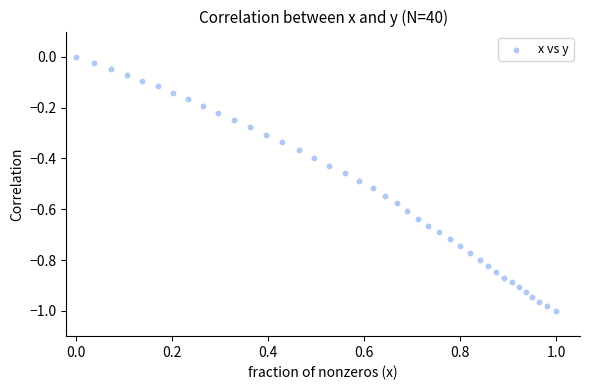

What is the range of Y values (max minus min)?

1.0